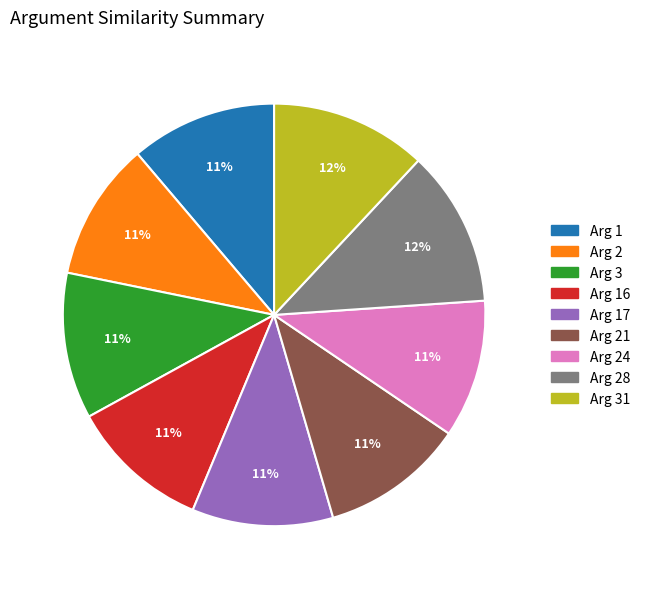

To the nearest percent, what is the average slice percentage?

11%